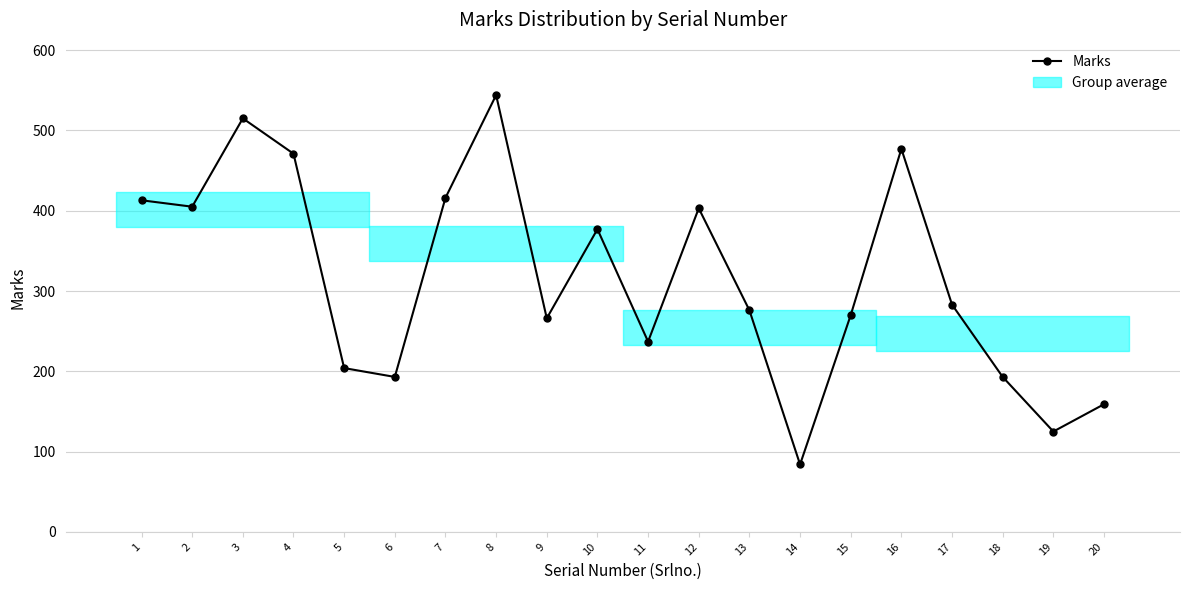

What is the difference between the maximum and minimum values?

460